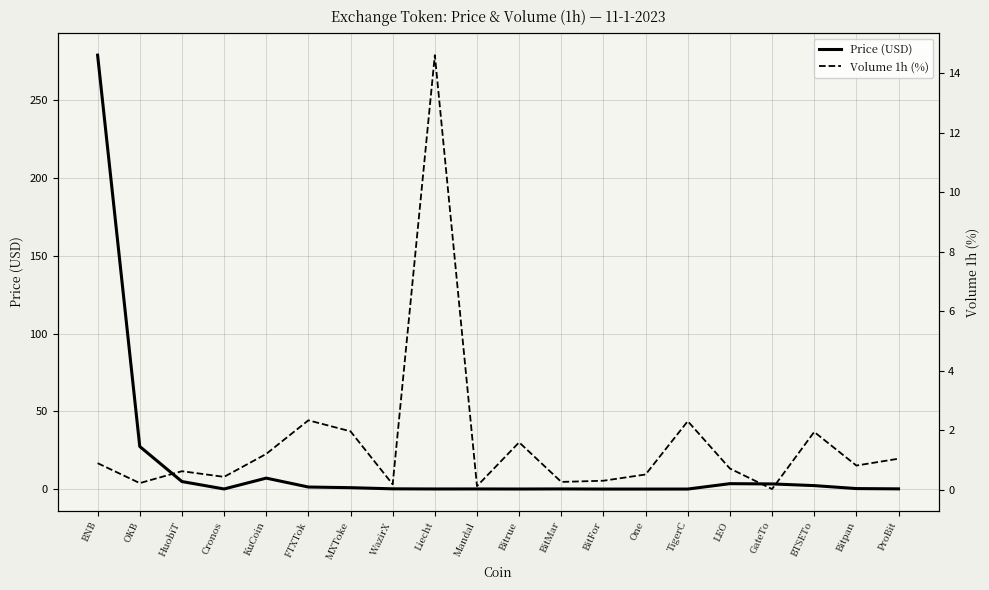

Reading left to right, transcribe all the data shown in this chart.

Price (USD): 279.1	27.4	4.8	0.1	7.0	1.3	0.9	0.2	0.1	0.1	0.0	0.1	0.0	0.0	0.0	3.5	3.3	2.2	0.3	0.1
Volume 1h (%): 0.9	0.2	0.6	0.4	1.2	2.3	2.0	0.2	14.6	0.1	1.6	0.3	0.3	0.5	2.3	0.7	0.0	1.9	0.8	1.1